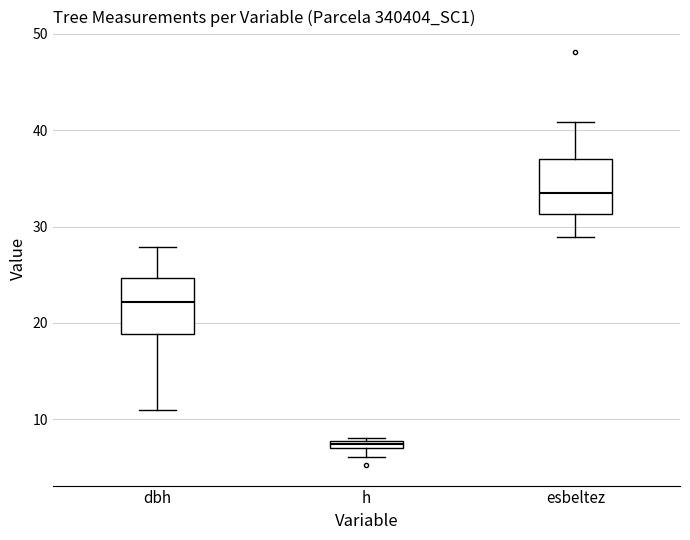

Which box has the highest median line?

esbeltez